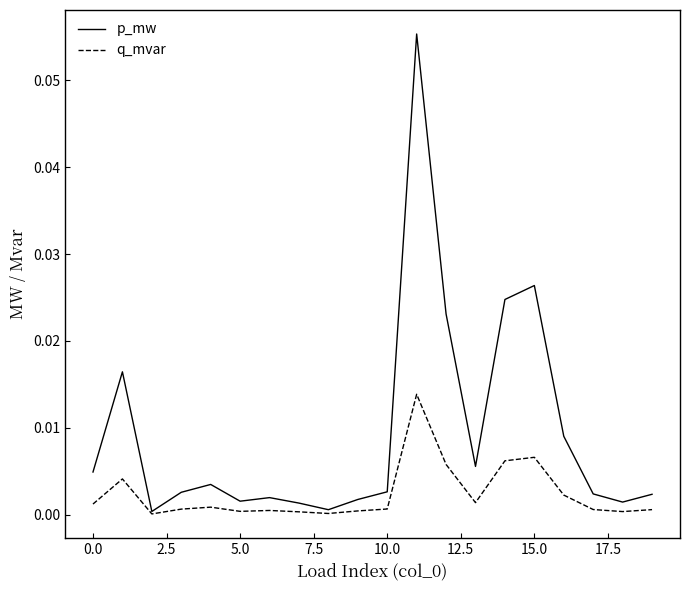

List the series in order of their peak value, highest first.

p_mw, q_mvar